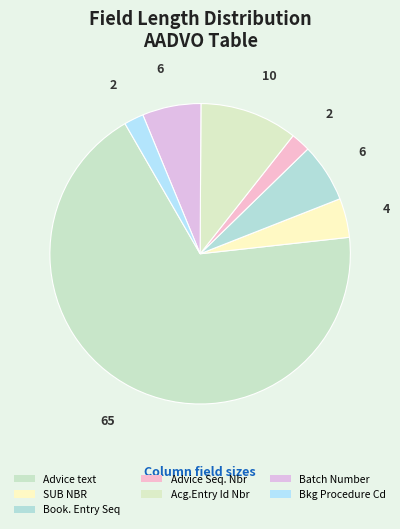

What portion of the pie excludes Batch Number?

93.7%